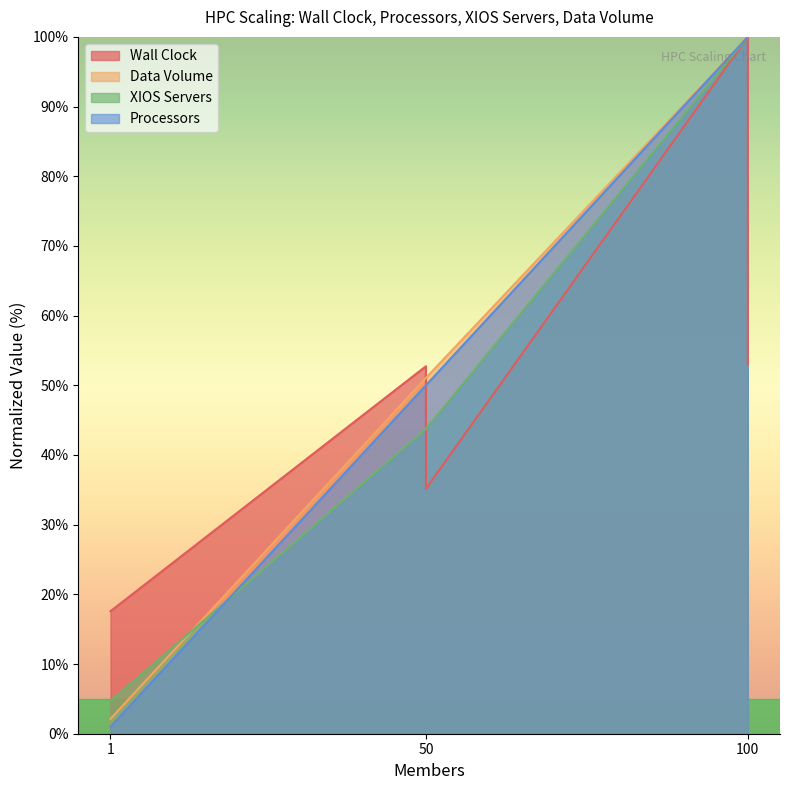

How many series are shown in this chart?

4